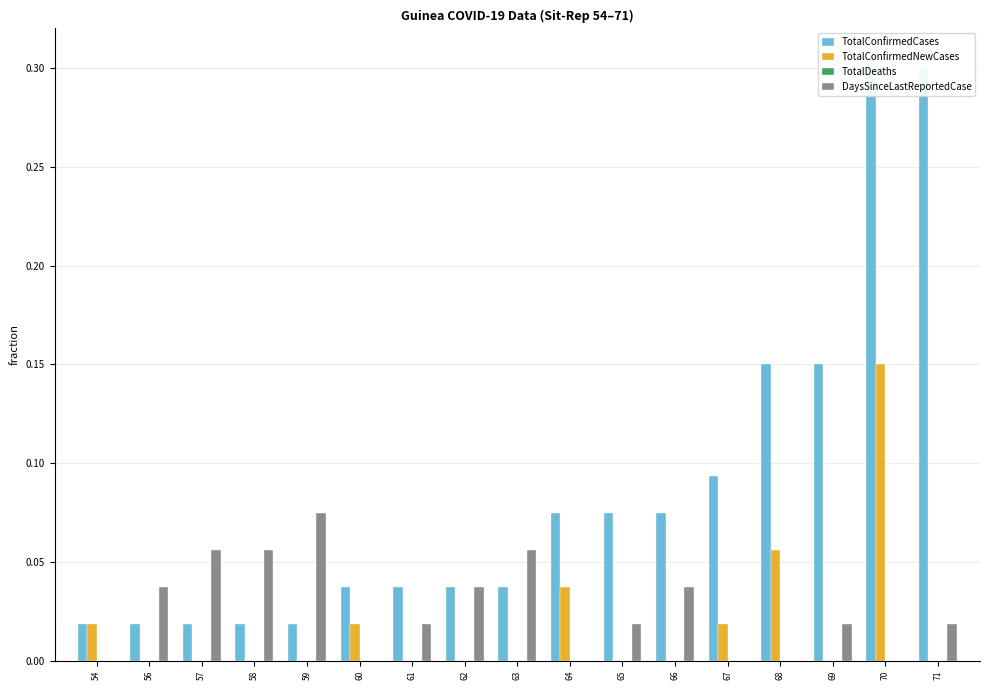

How many bars are there in total?

68